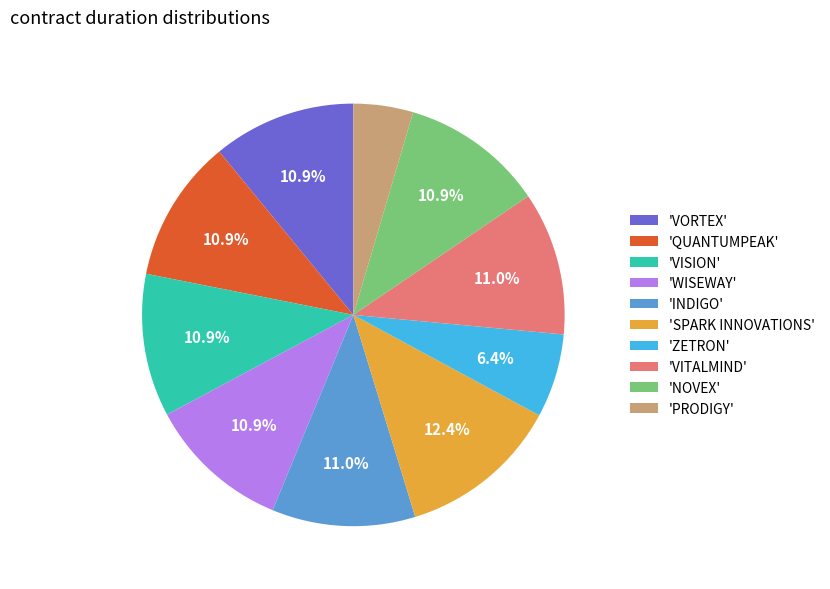

Is there any slice that represents more than half of the pie?

No